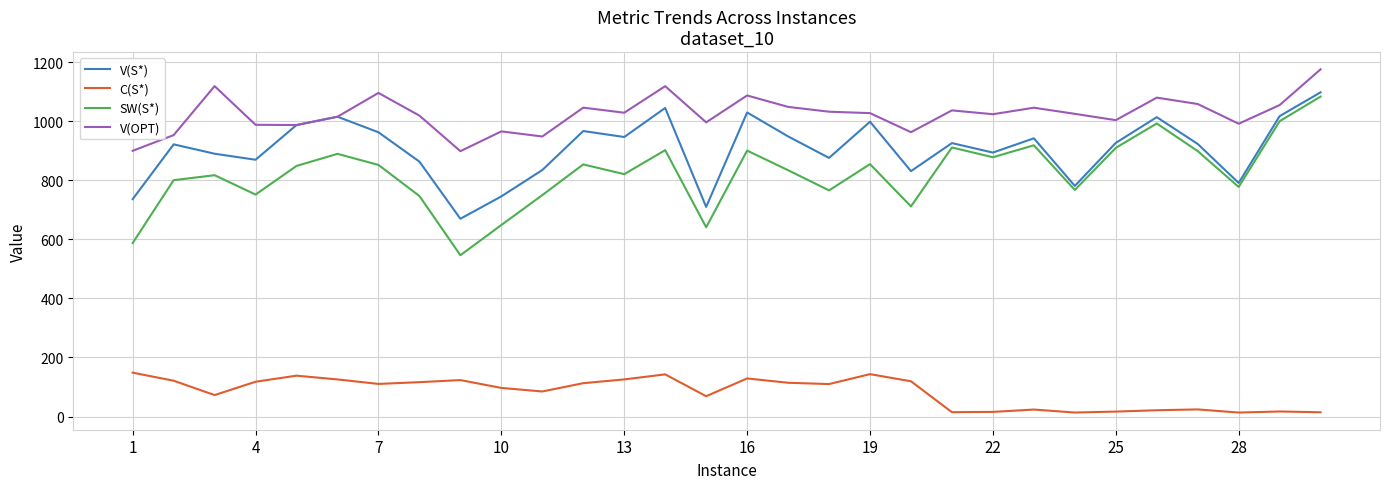

True or false: C(S*) and V(S*) cross at least once.

False